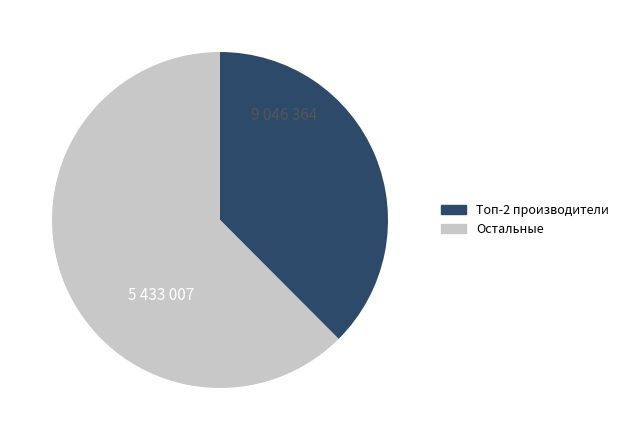

Is there a majority slice in this chart?

Yes